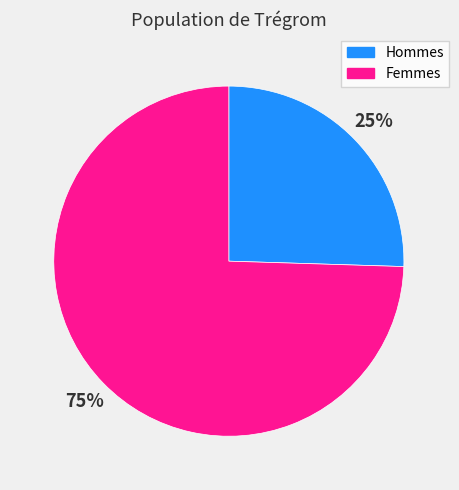

Which category has the smallest portion of the pie?

Hommes